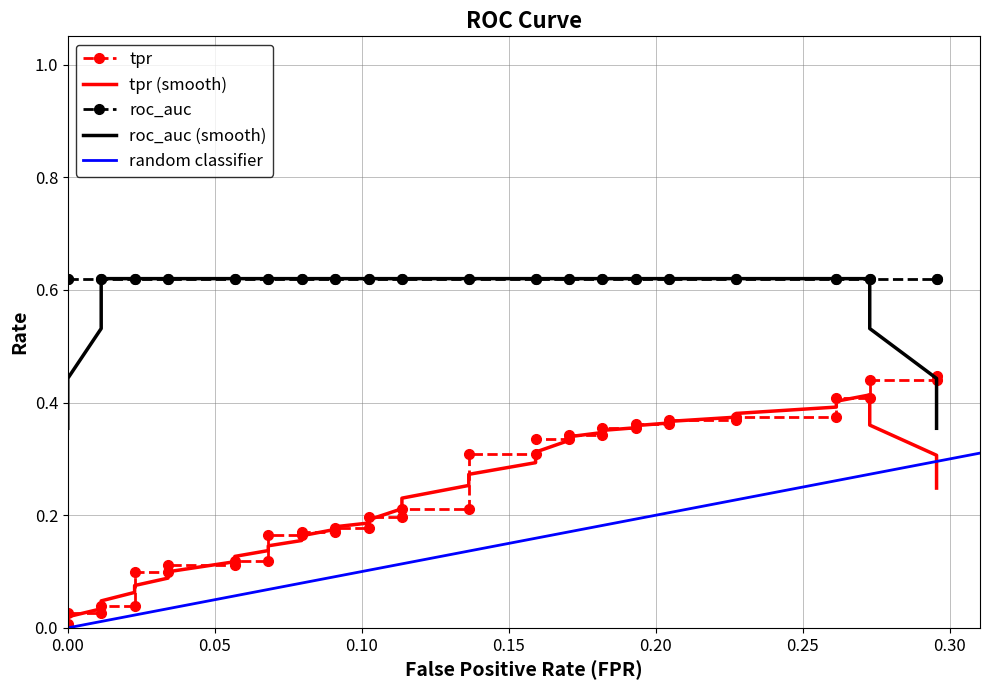

Is this an area chart (filled region under the line)?

No